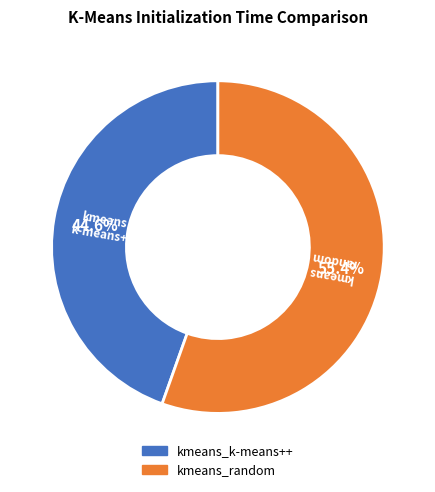

Does any single category account for the majority?

Yes